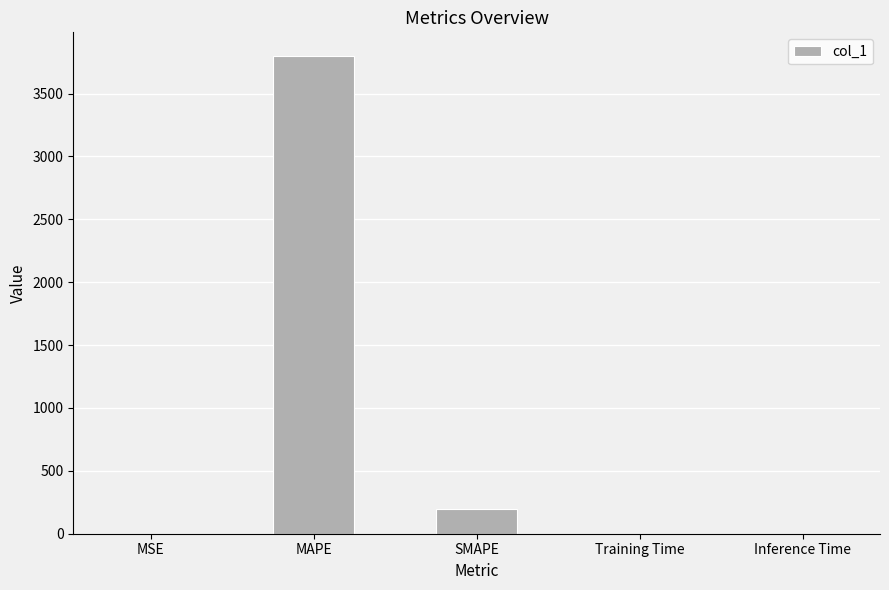

Which has a higher value, Inference Time or MAPE?

MAPE